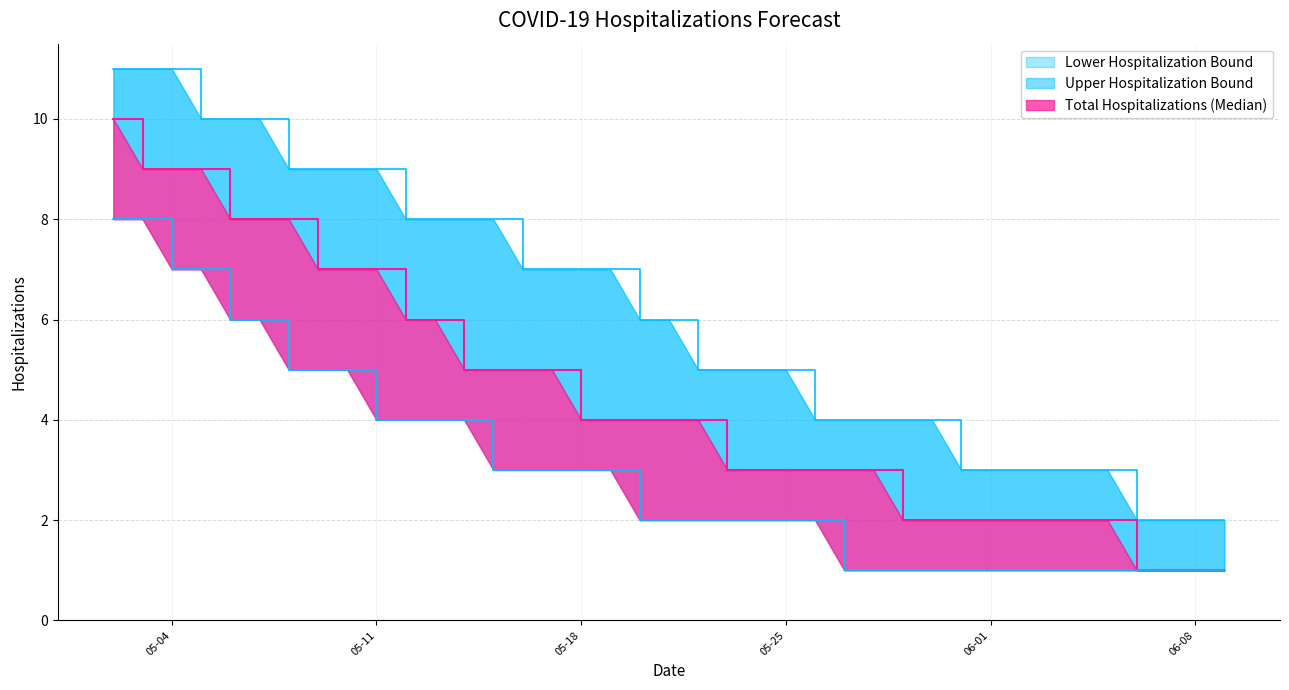

Reading left to right, what are all the values shown in this chart?

Upper Hospitalization Bound: 11	11	11	10	10	10	9	9	9	9	8	8	8	8	7	7	7	7	6	6	5	5	5	5	4	4	4	4	4	3	3	3	3	3	3	2	2	2	2
Total Hospitalizations (Median): 10	9	9	9	8	8	8	7	7	7	6	6	5	5	5	5	4	4	4	4	4	3	3	3	3	3	3	2	2	2	2	2	2	2	2	1	1	1	1
Lower Hospitalization Bound: 8	8	7	7	6	6	5	5	5	4	4	4	4	3	3	3	3	3	2	2	2	2	2	2	2	1	1	1	1	1	1	1	1	1	1	1	1	1	1